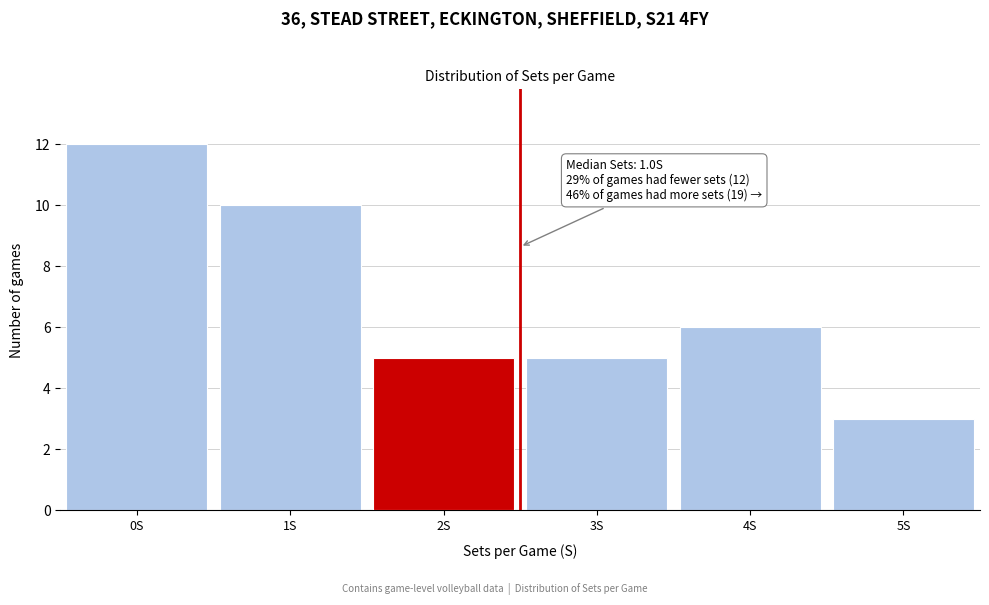

Over which range of the x-axis is the bar tallest?

-0.5 to 0.5